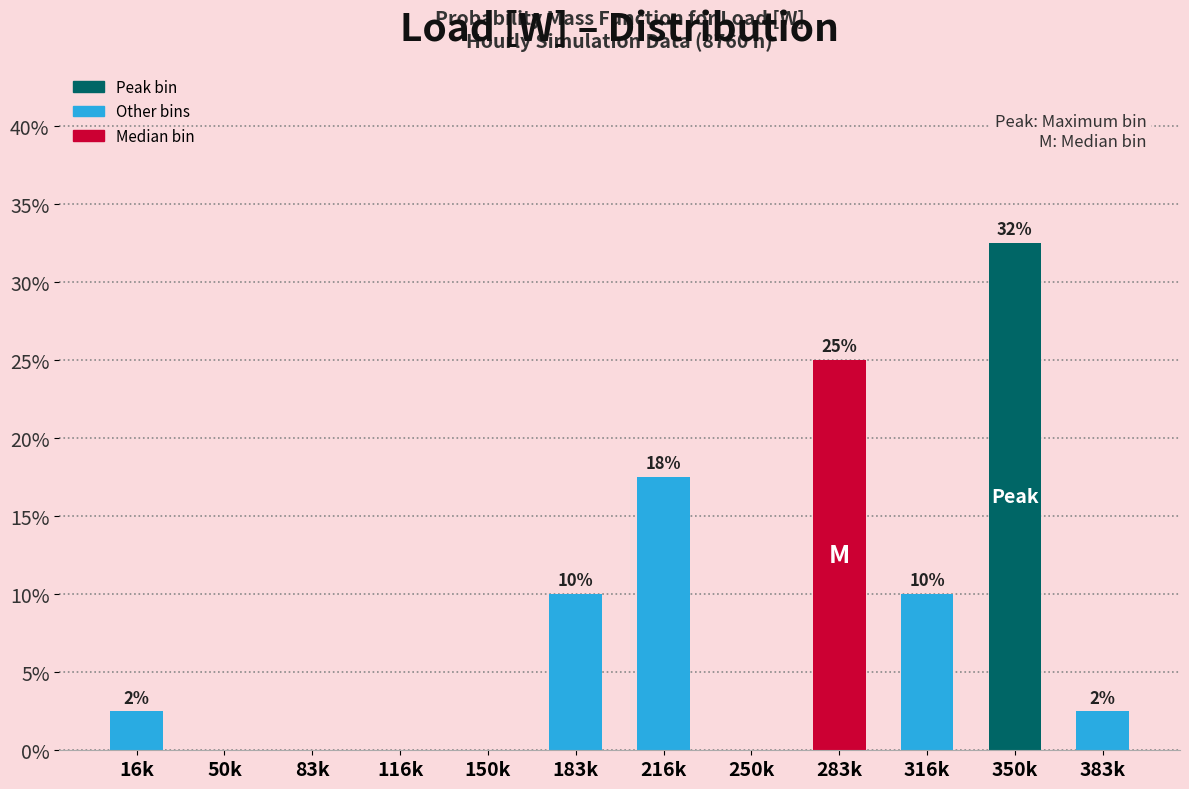

Are the bars horizontal?

No